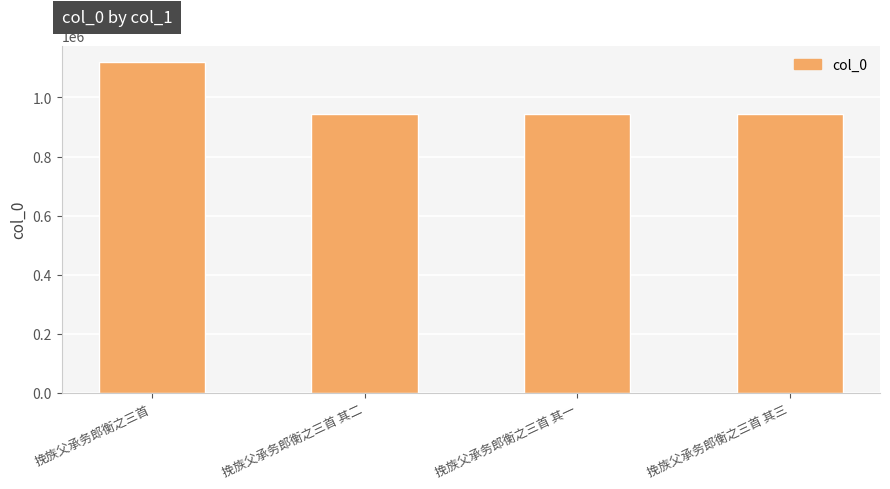

How many data points are less than 945385?

2